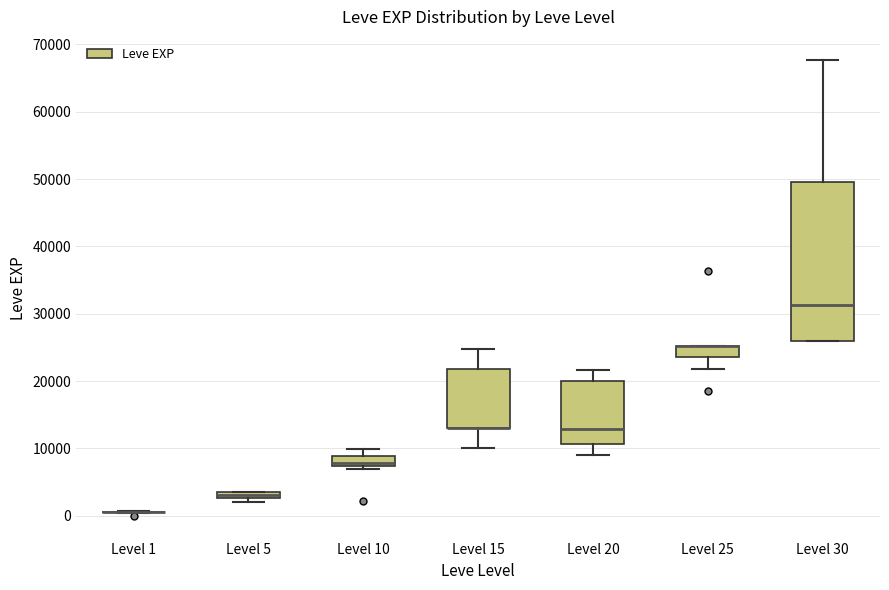

Where is the lower edge of the box for Level 30 on the y-axis? The values are not printed on the chart, so give them approximately, as read against the axis.

26000